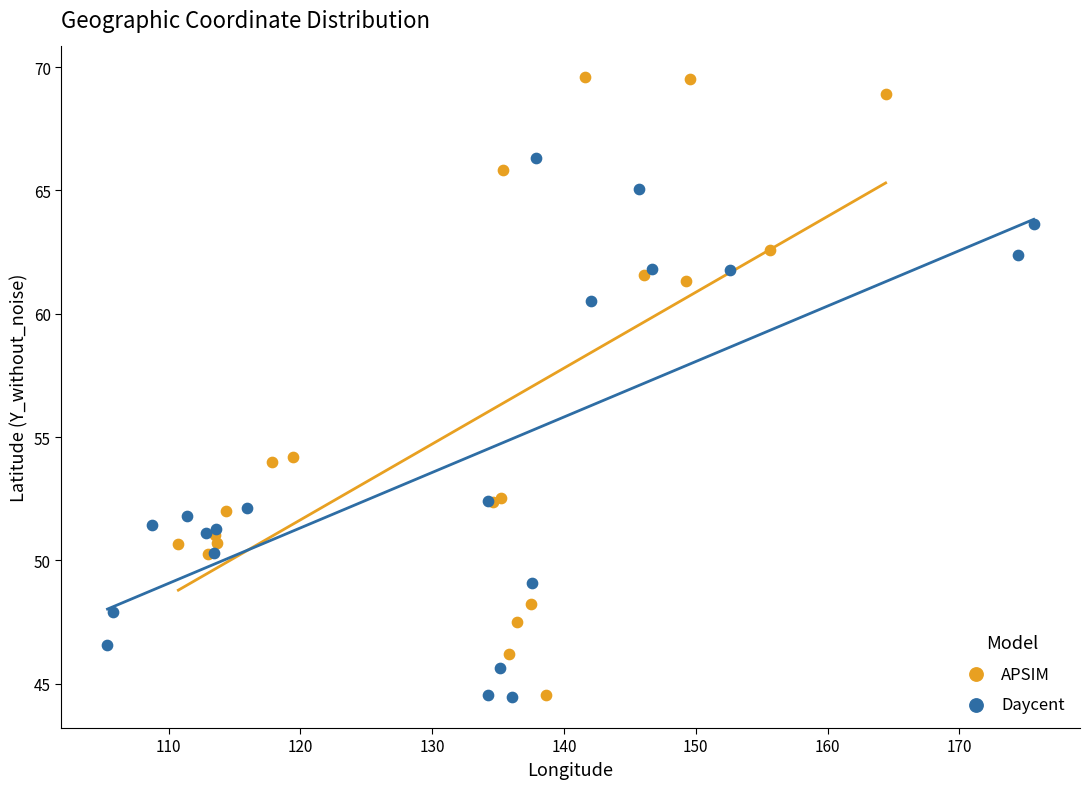

Which series contains the highest Y value?

APSIM